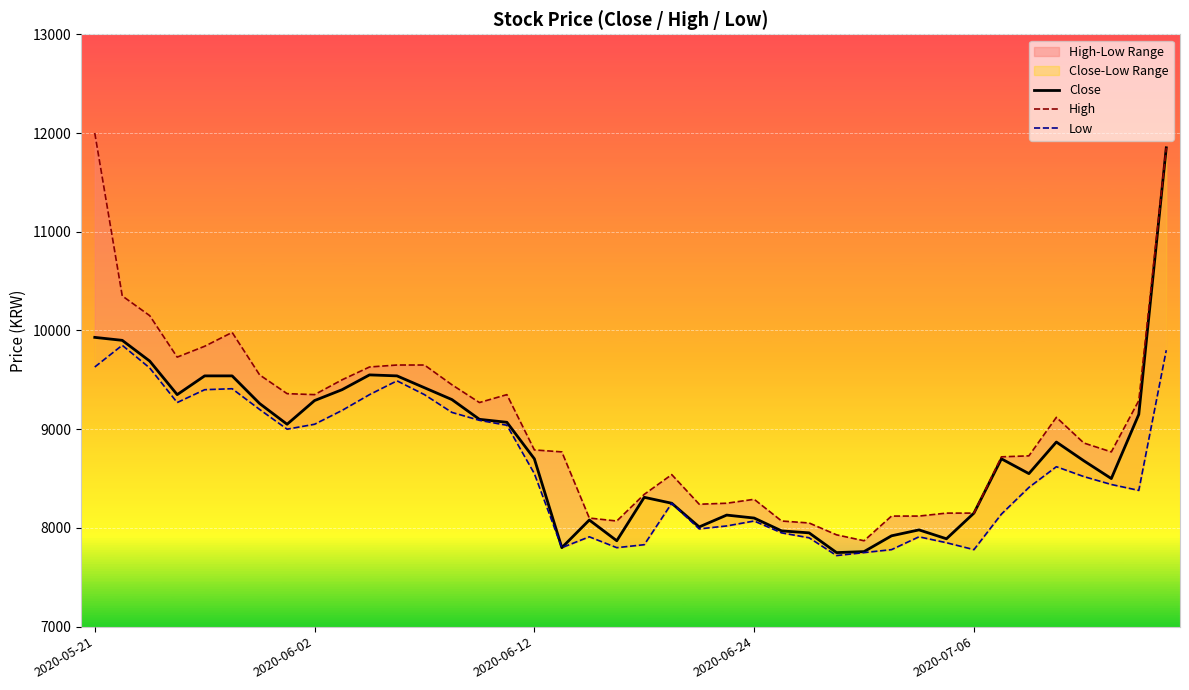

What is the sum of all Close values?

351850